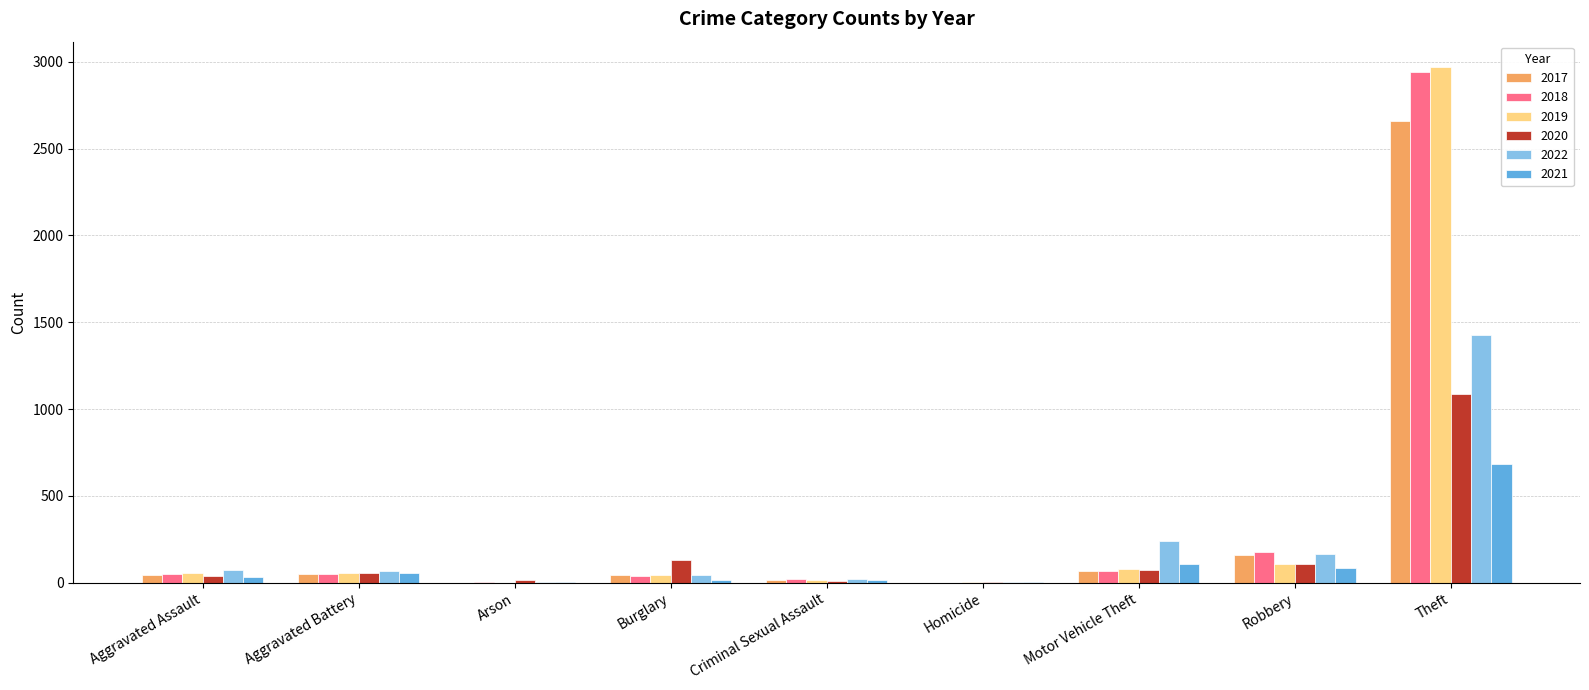

Which series has the largest range (max minus min)?

2019